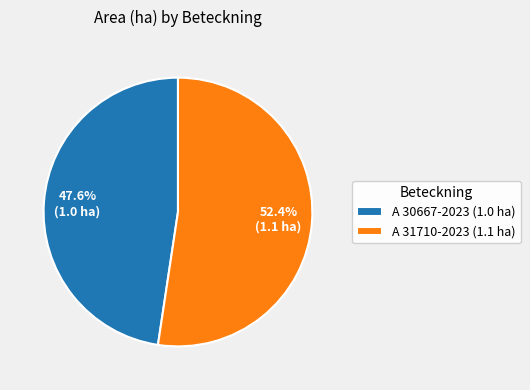

To the nearest percent, what is the average slice percentage?

50%